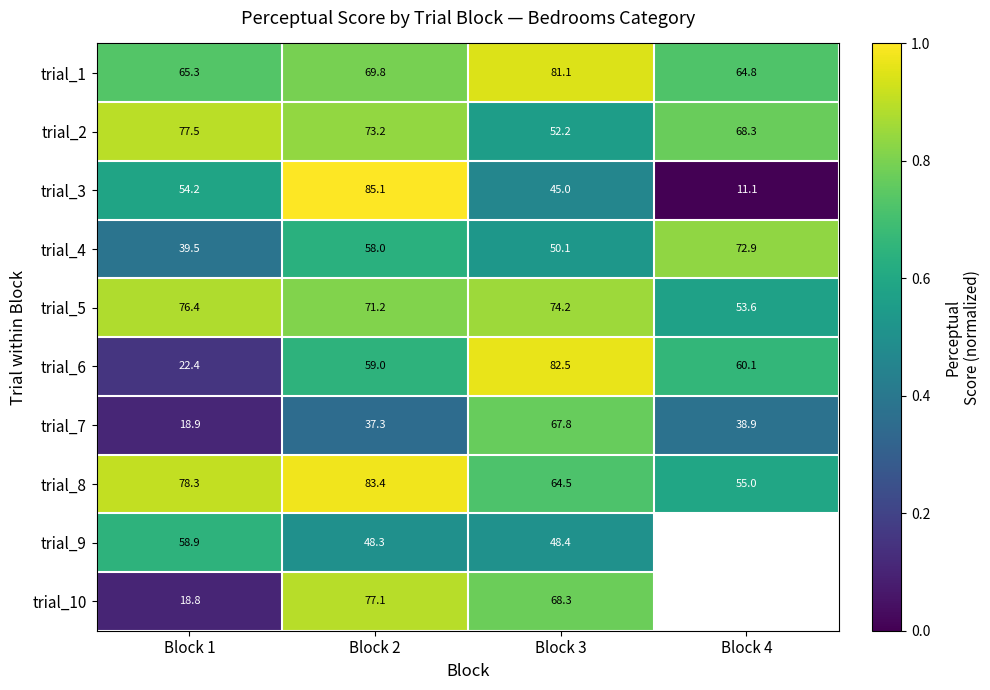

Is the value of trial_3 at Block 3 greater than the value of trial_2 at Block 4?

No